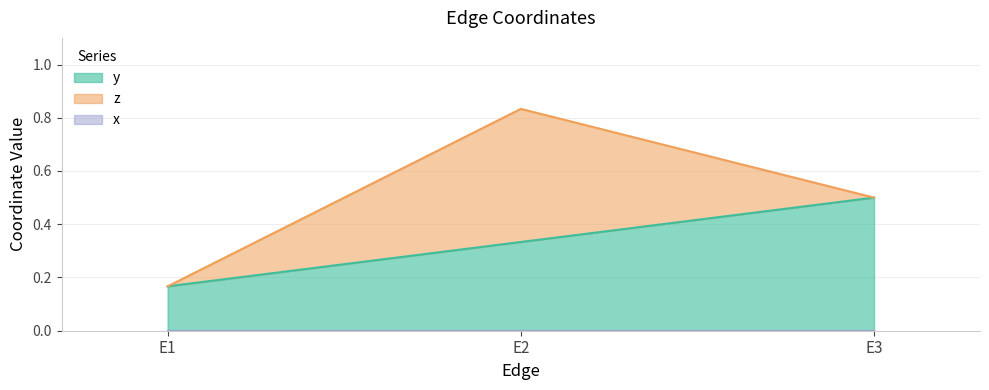

The y series shows 0.5 at E2. True or false?

False